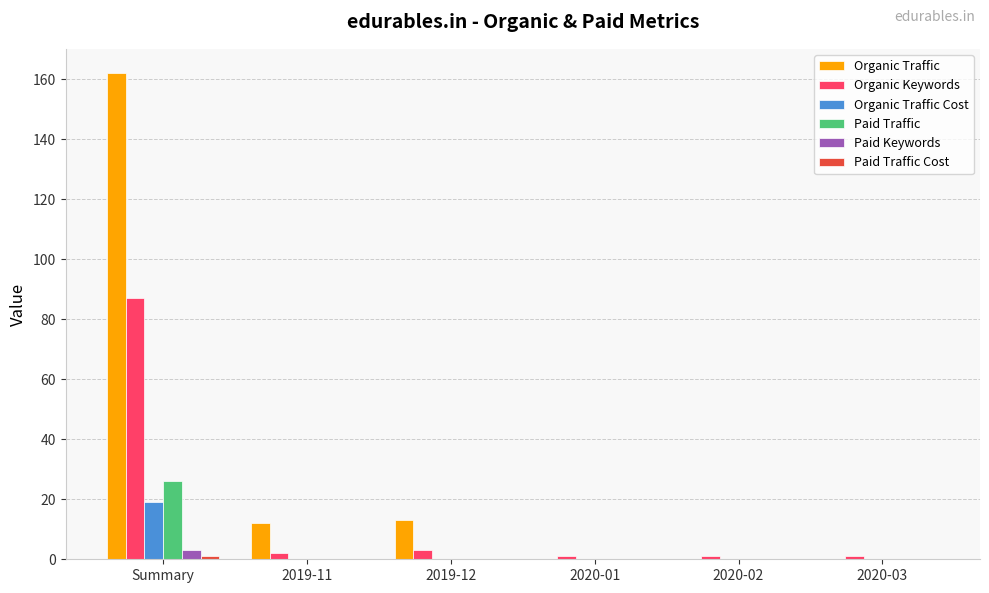

At which category does the chart reach its peak across all series?

Summary